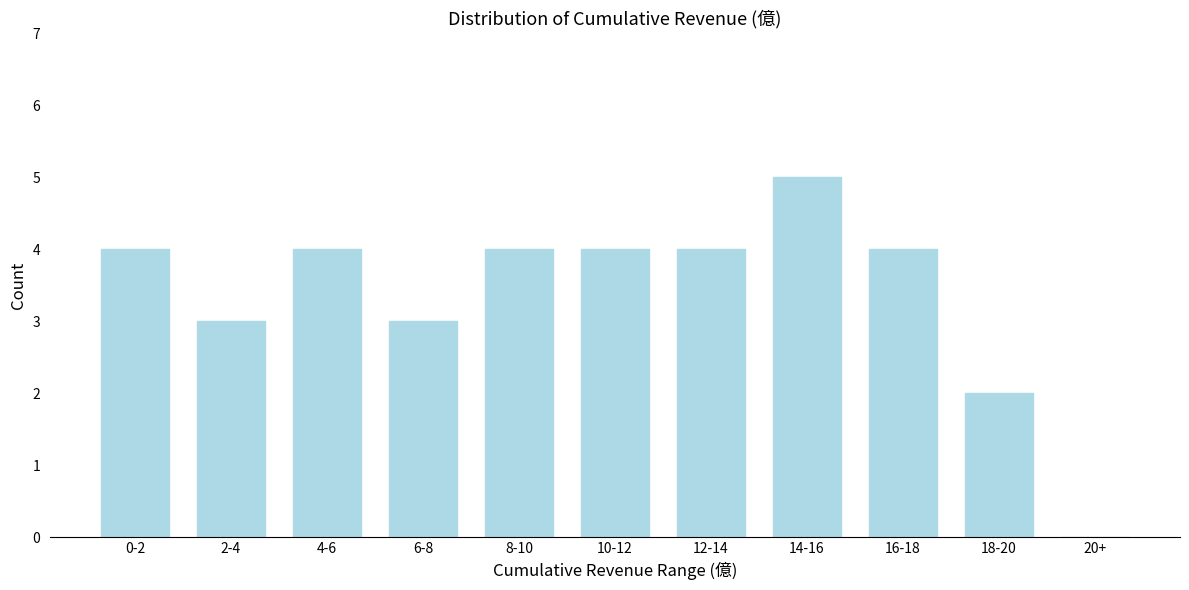

Reading left to right, extract all data points from this chart.

0-2=4	2-4=3	4-6=4	6-8=3	8-10=4	10-12=4	12-14=4	14-16=5	16-18=4	18-20=2	20+=0